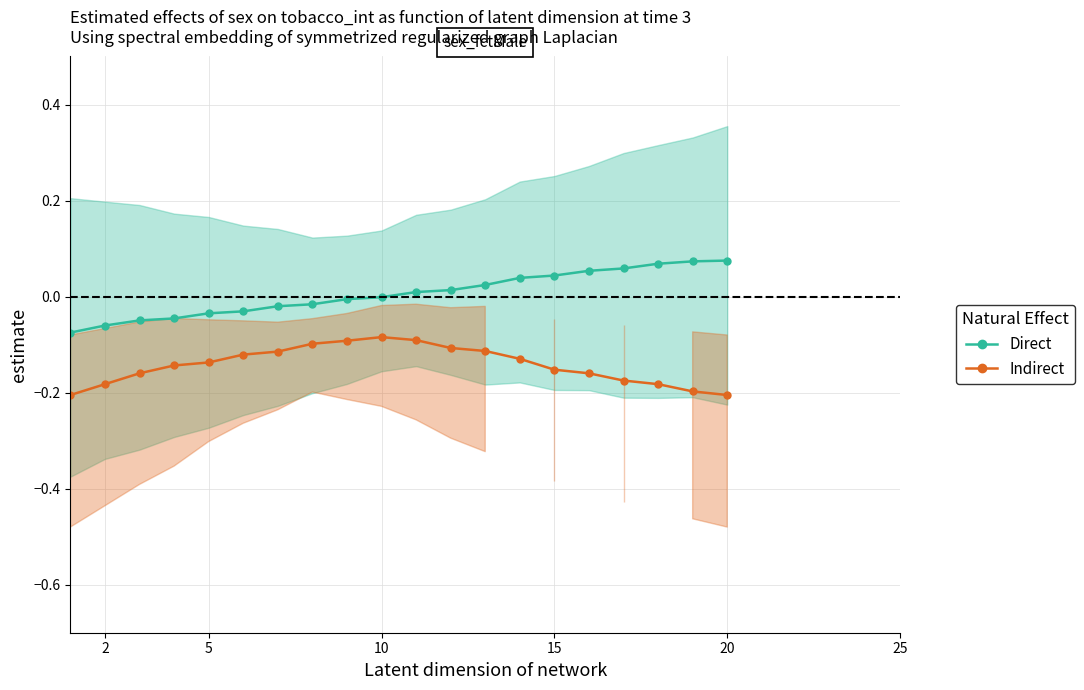

Reading right to left, transcribe all the data shown in this chart.

Direct: 0.1	0.1	0.1	0.1	0.1	0.0	0.0	0.0	0.0	0.0	-0.0	-0.0	-0.0	-0.0	-0.0	-0.0	-0.0	-0.0	-0.1	-0.1
Indirect: -0.2	-0.2	-0.2	-0.2	-0.2	-0.2	-0.1	-0.1	-0.1	-0.1	-0.1	-0.1	-0.1	-0.1	-0.1	-0.1	-0.1	-0.2	-0.2	-0.2